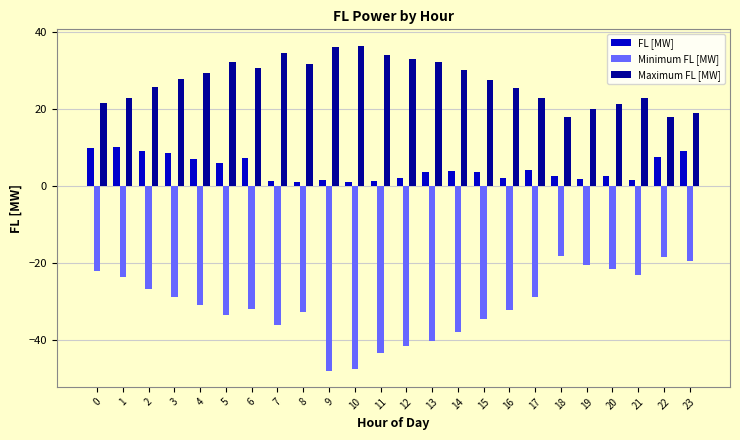

List the series in order of their peak value, highest first.

Maximum FL [MW], FL [MW], Minimum FL [MW]